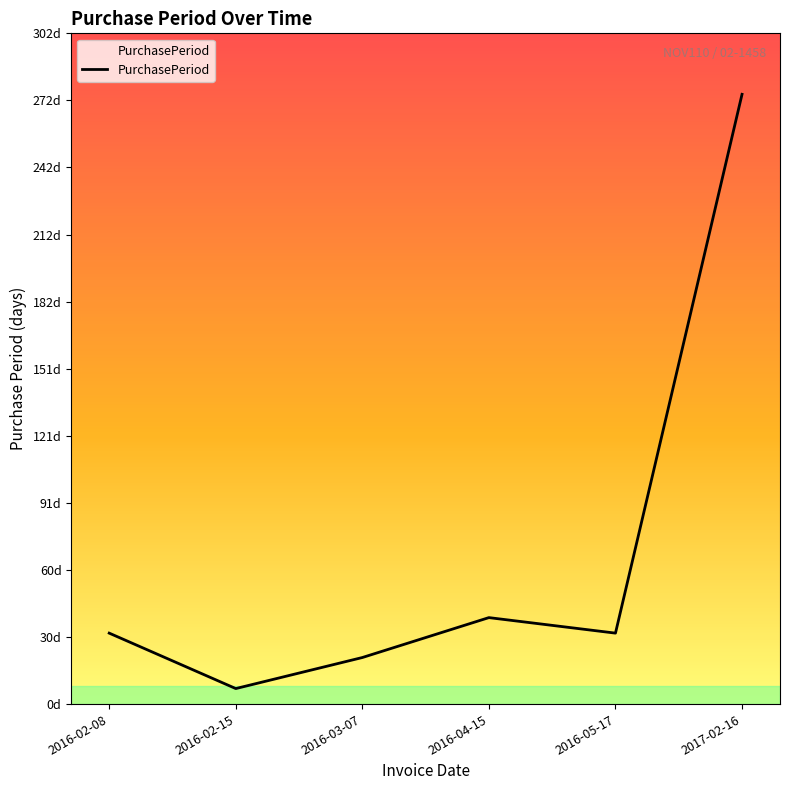

How many points are lower than both their immediate neighbors (excluding endpoints)?

2